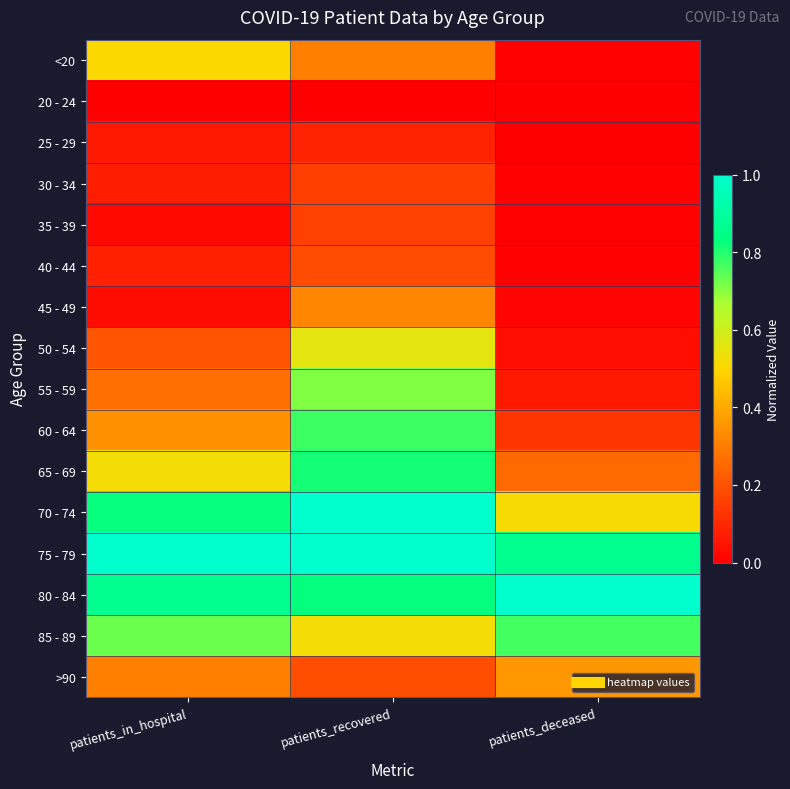

Which series changed the most between patients_recovered and patients_deceased?

60 - 64